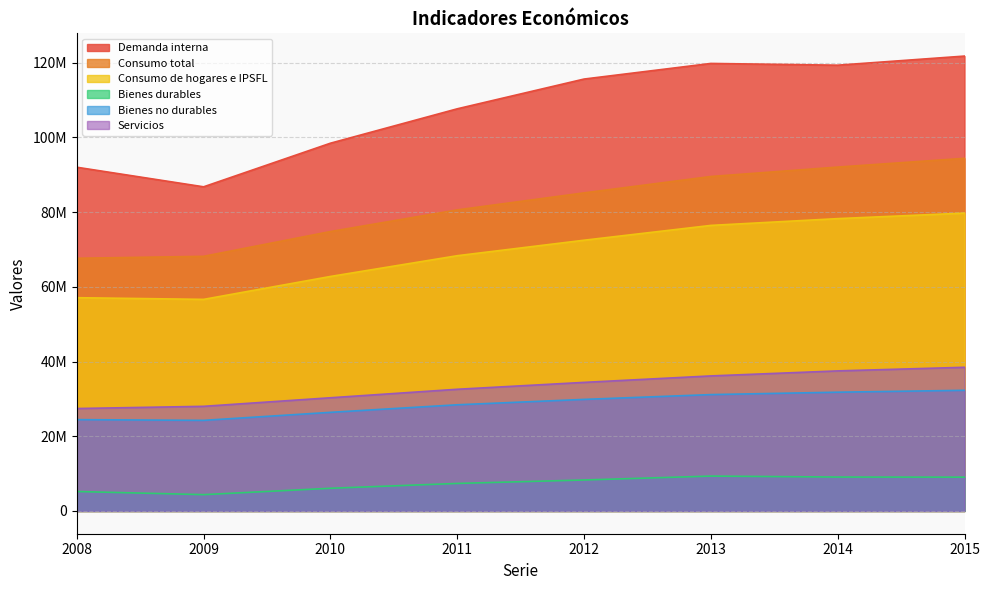

What is the sum of all Consumo total values?

652242308